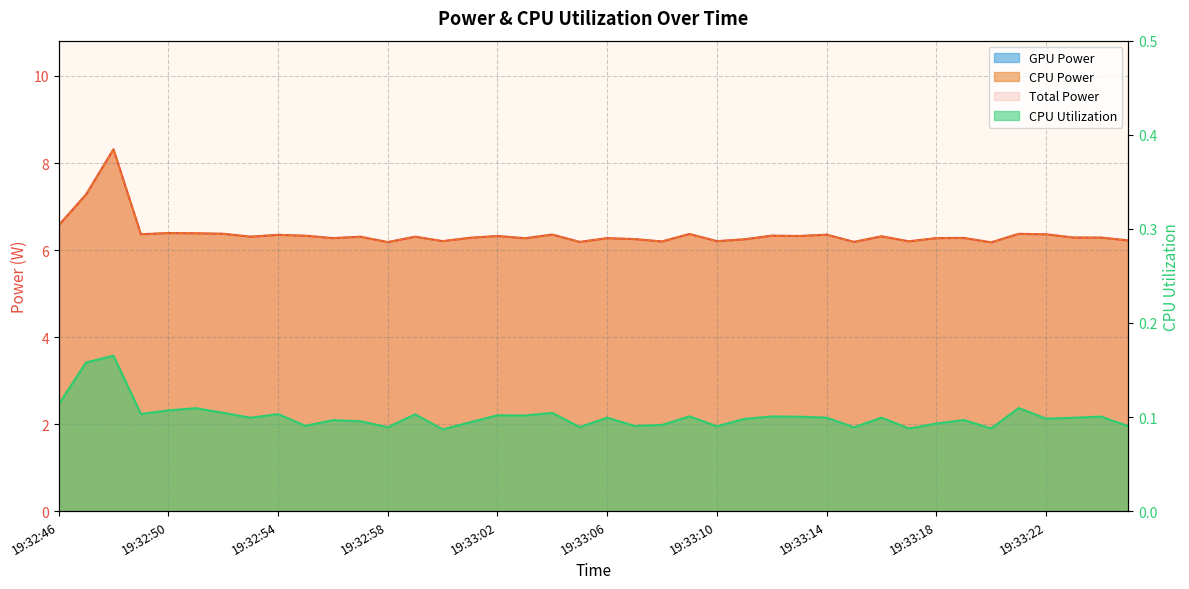

True or false: CPU Power and CPU Utilization intersect in this chart.

False